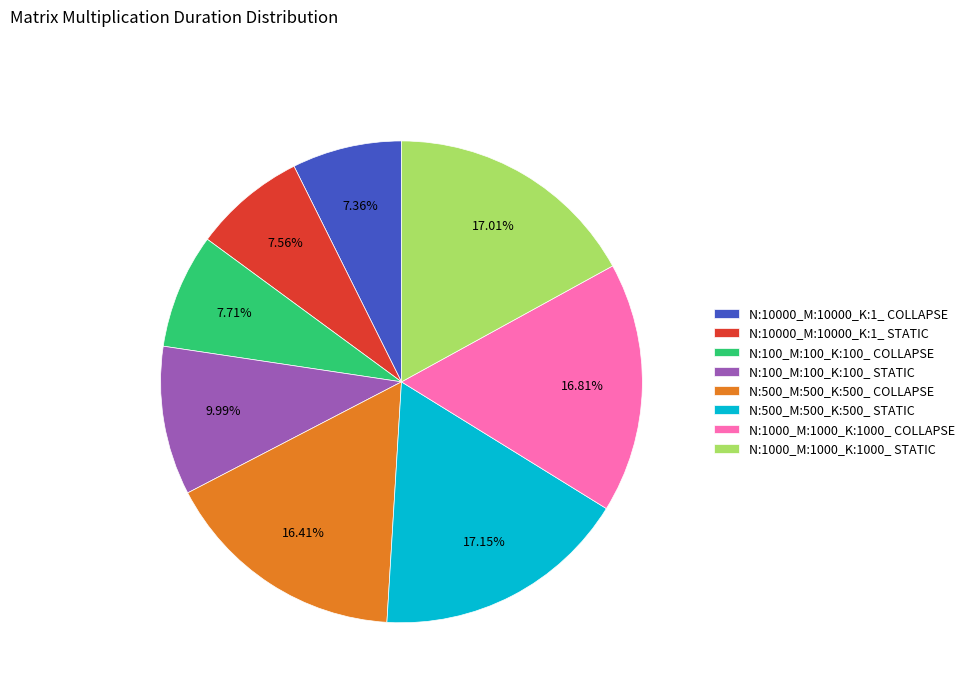

To the nearest percent, what is the combined percentage of N:100_M:100_K:100_ COLLAPSE and N:1000_M:1000_K:1000_ COLLAPSE?

25%